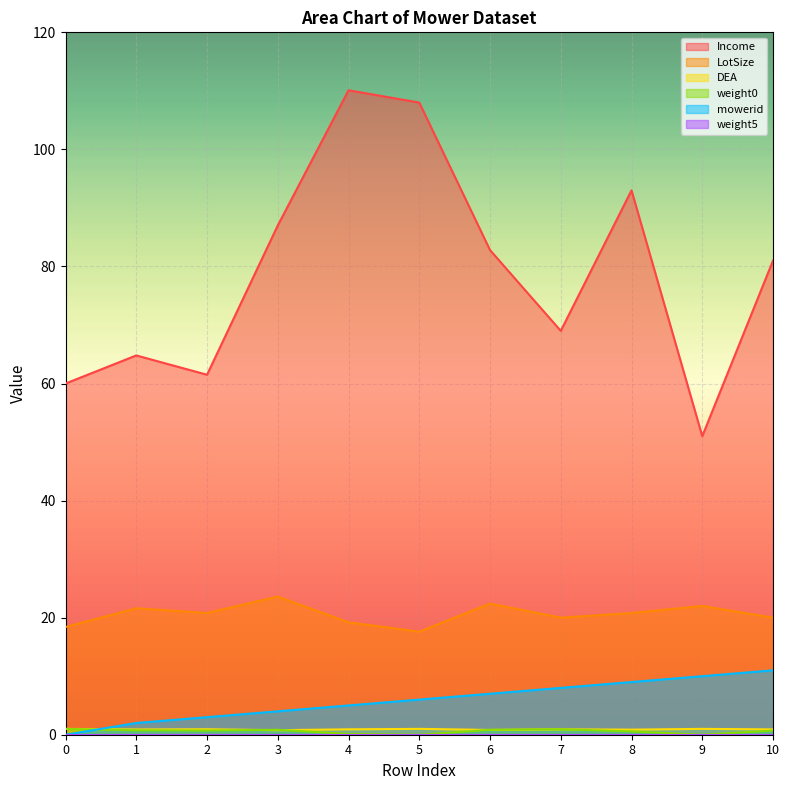

Does the chart display data point markers on the line(s)?

No